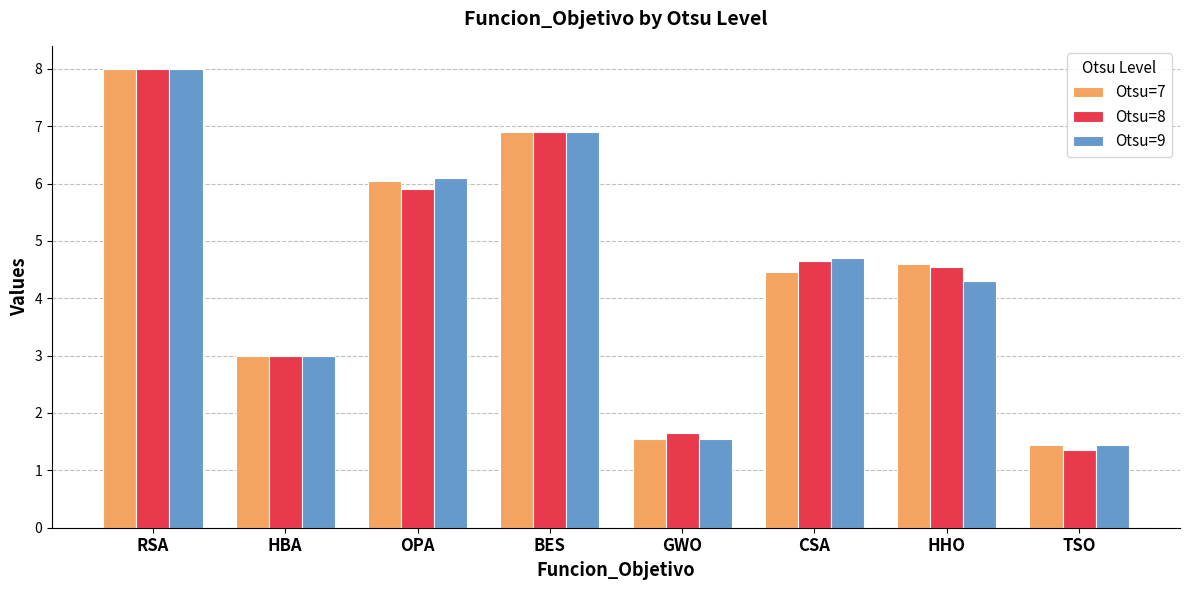

Which series changed the most between GWO and CSA?

Otsu=9